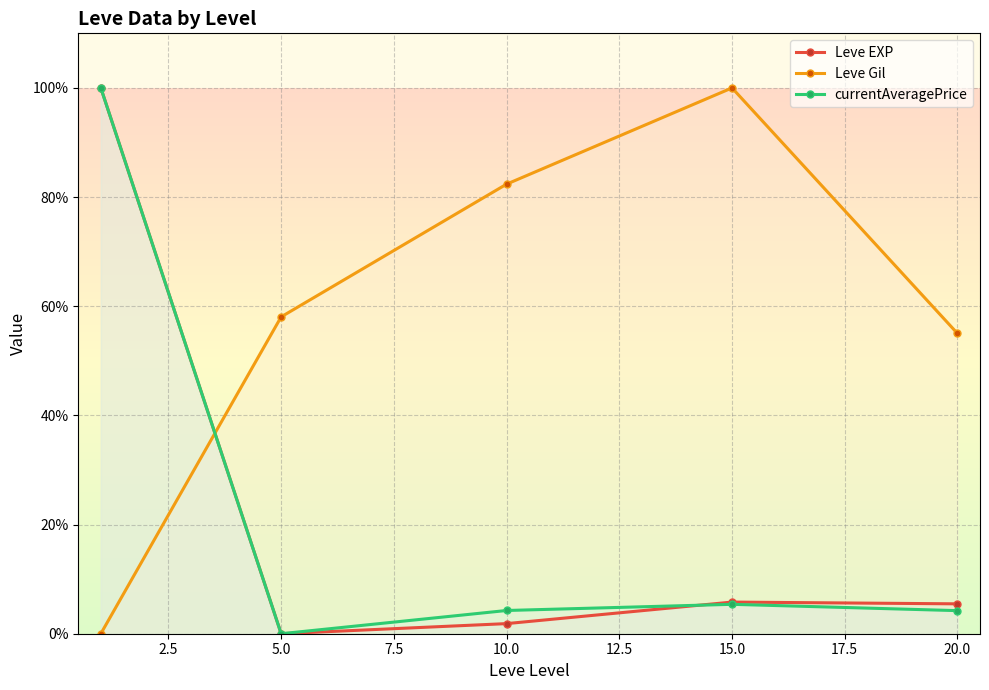

What are all the series names shown in the legend?

Leve EXP, Leve Gil, currentAveragePrice